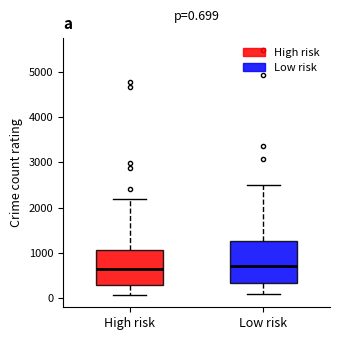

Comparing the boxes themselves (not the whiskers), which one is the tallest?

Low risk